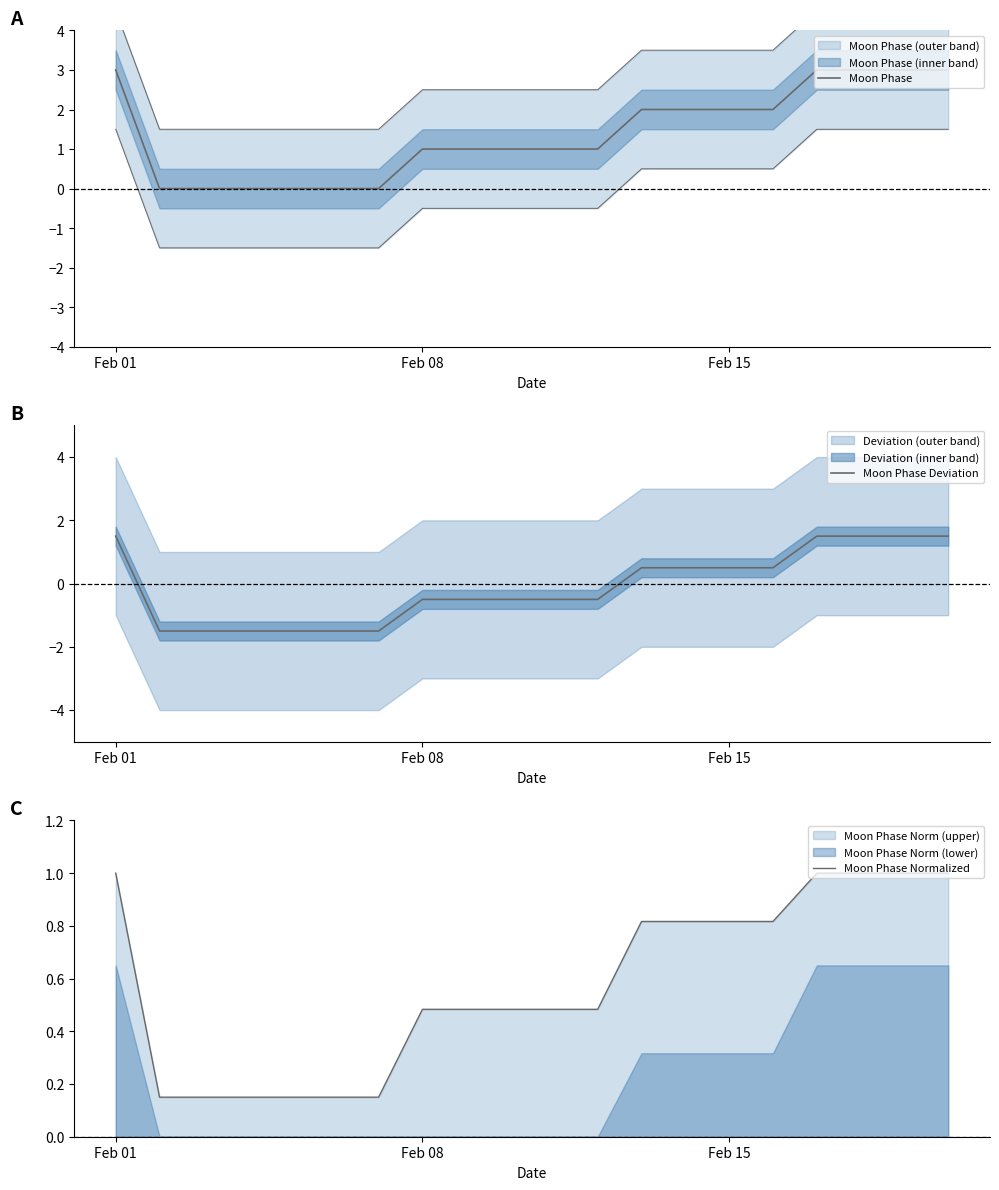

Reading left to right, transcribe all the data shown in this chart.

Moon Phase: 3.0	0.0	0.0	0.0	0.0	0.0	0.0	1.0	1.0	1.0	1.0	1.0	2.0	2.0	2.0	2.0	3.0	3.0	3.0	3.0
Moon Phase Deviation: 1.5	-1.5	-1.5	-1.5	-1.5	-1.5	-1.5	-0.5	-0.5	-0.5	-0.5	-0.5	0.5	0.5	0.5	0.5	1.5	1.5	1.5	1.5
Moon Phase Normalized: 1.0	0.1	0.1	0.1	0.1	0.1	0.1	0.5	0.5	0.5	0.5	0.5	0.8	0.8	0.8	0.8	1.0	1.0	1.0	1.0